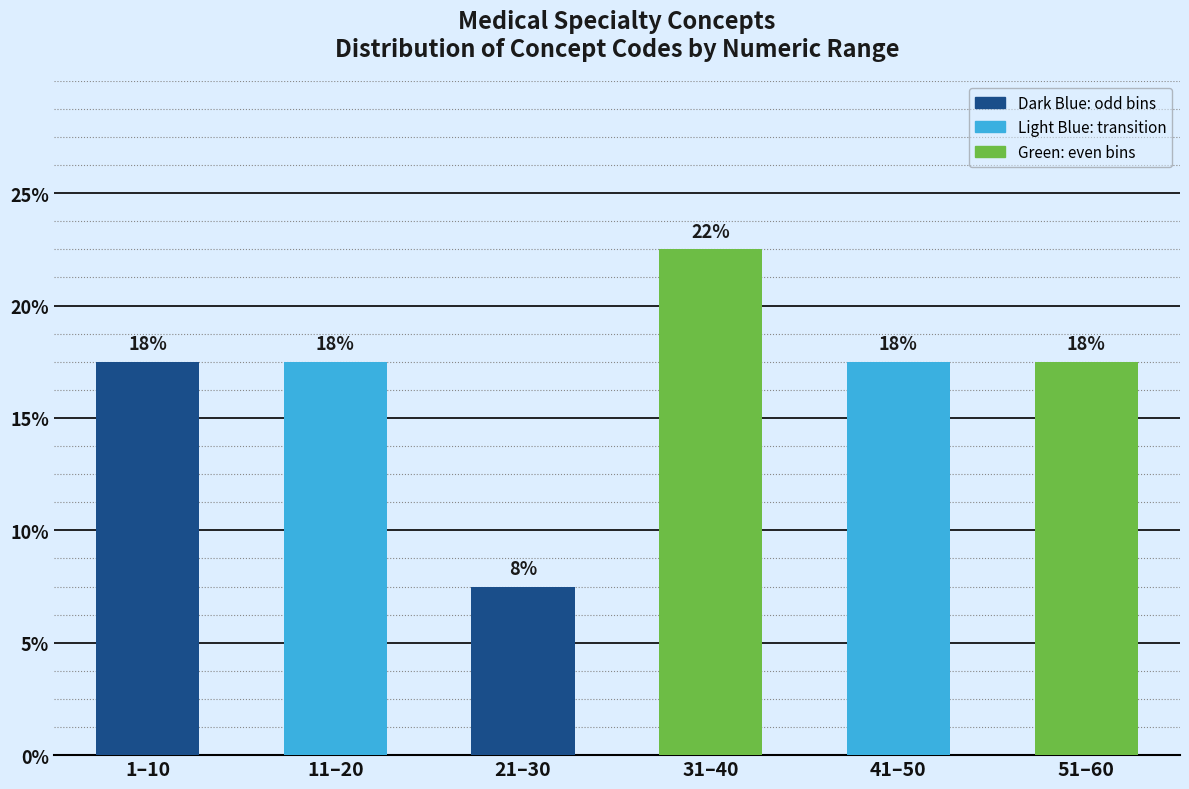

Does the chart contain any negative values?

No